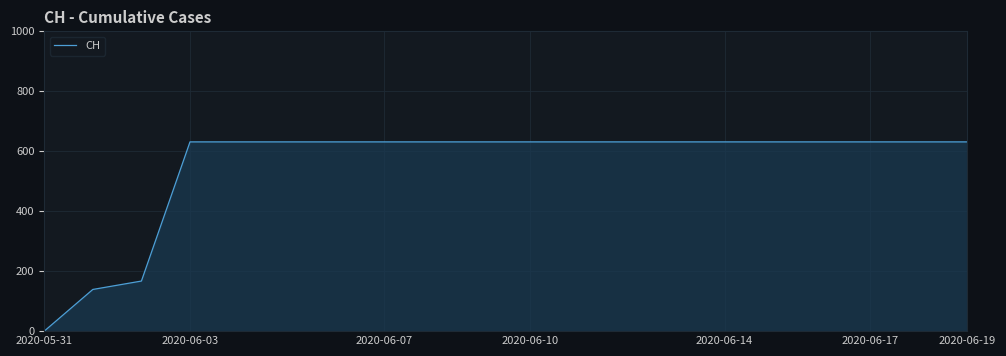

Does the chart display data point markers on the line(s)?

No